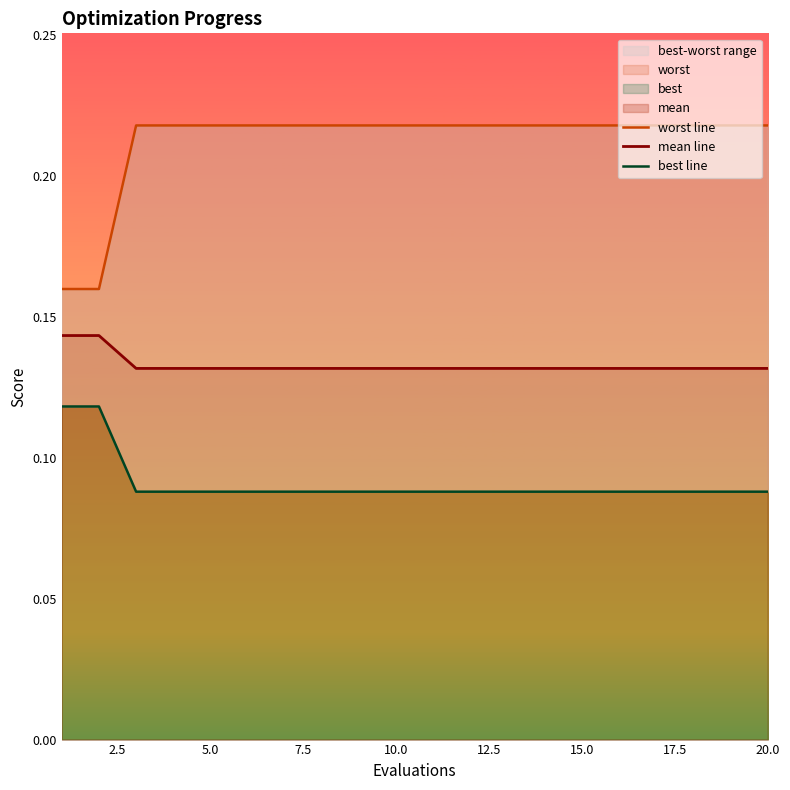

What is the value of the mean line point at the 17th from the left?

0.1